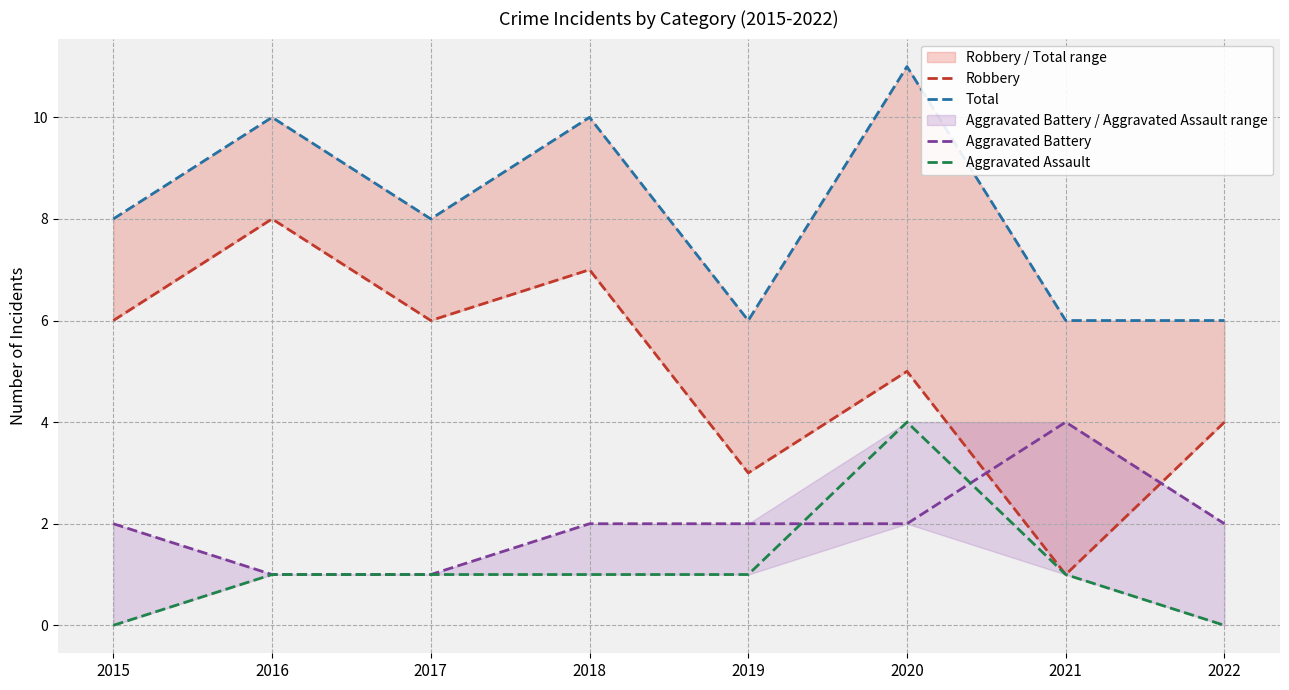

How many Aggravated Assault values are between 1 and 2?

5